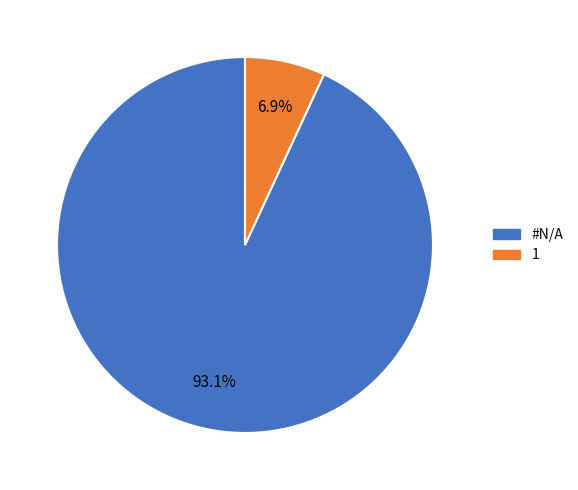

The #N/A slice represents 85% of the pie. True or false?

False